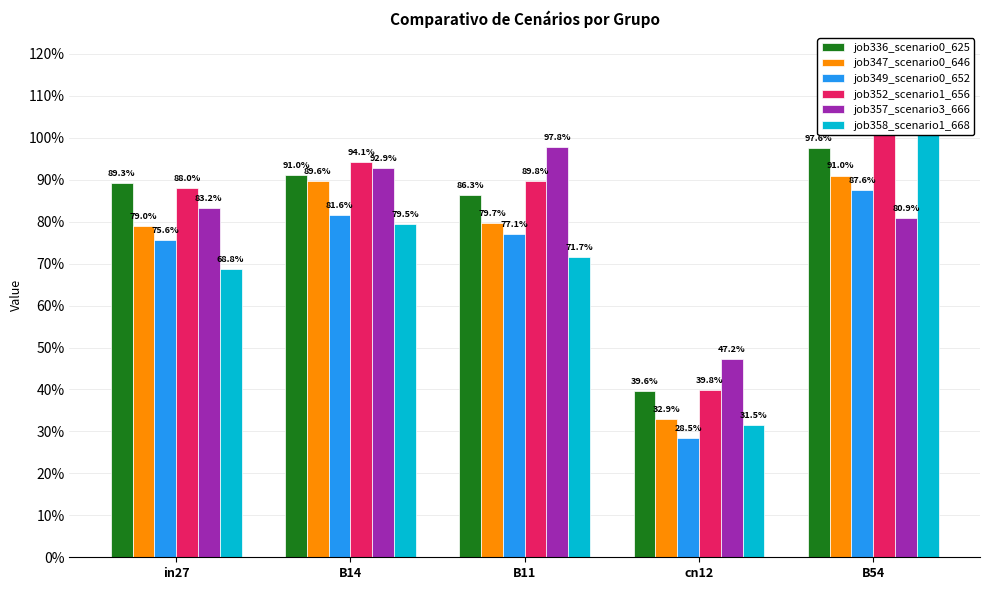

At how many categories does at least one series exceed 0?

5